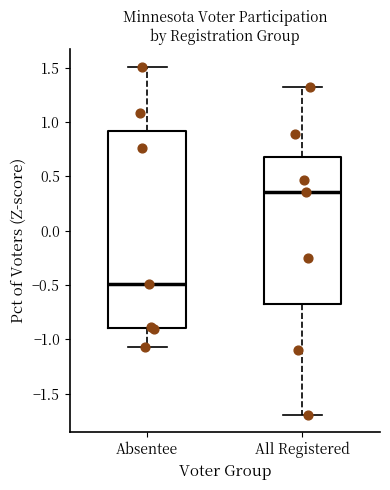

Where is the lower edge of the box for Absentee on the y-axis? The values are not printed on the chart, so give them approximately, as read against the axis.

-0.90